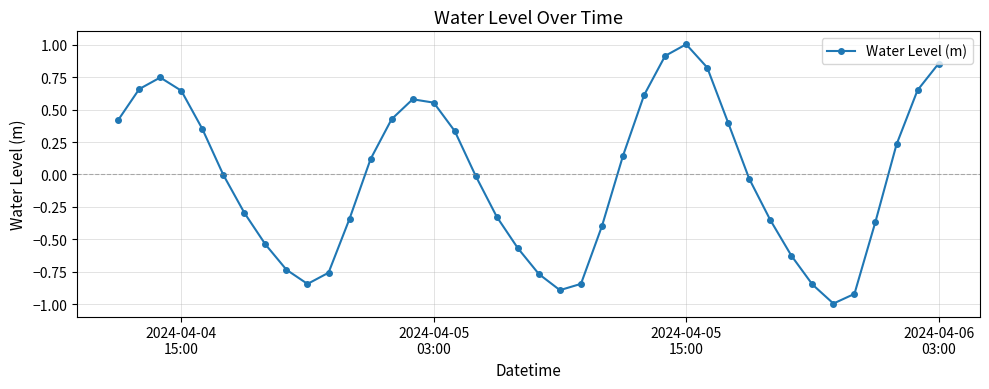

What is the smallest value displayed?

-1.0